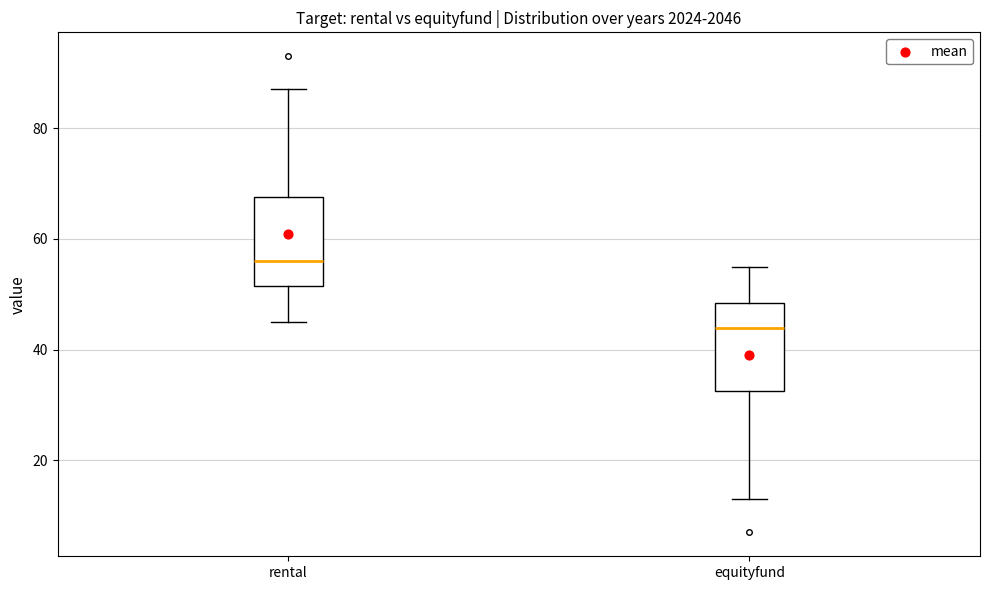

Which box's median line is the highest?

rental